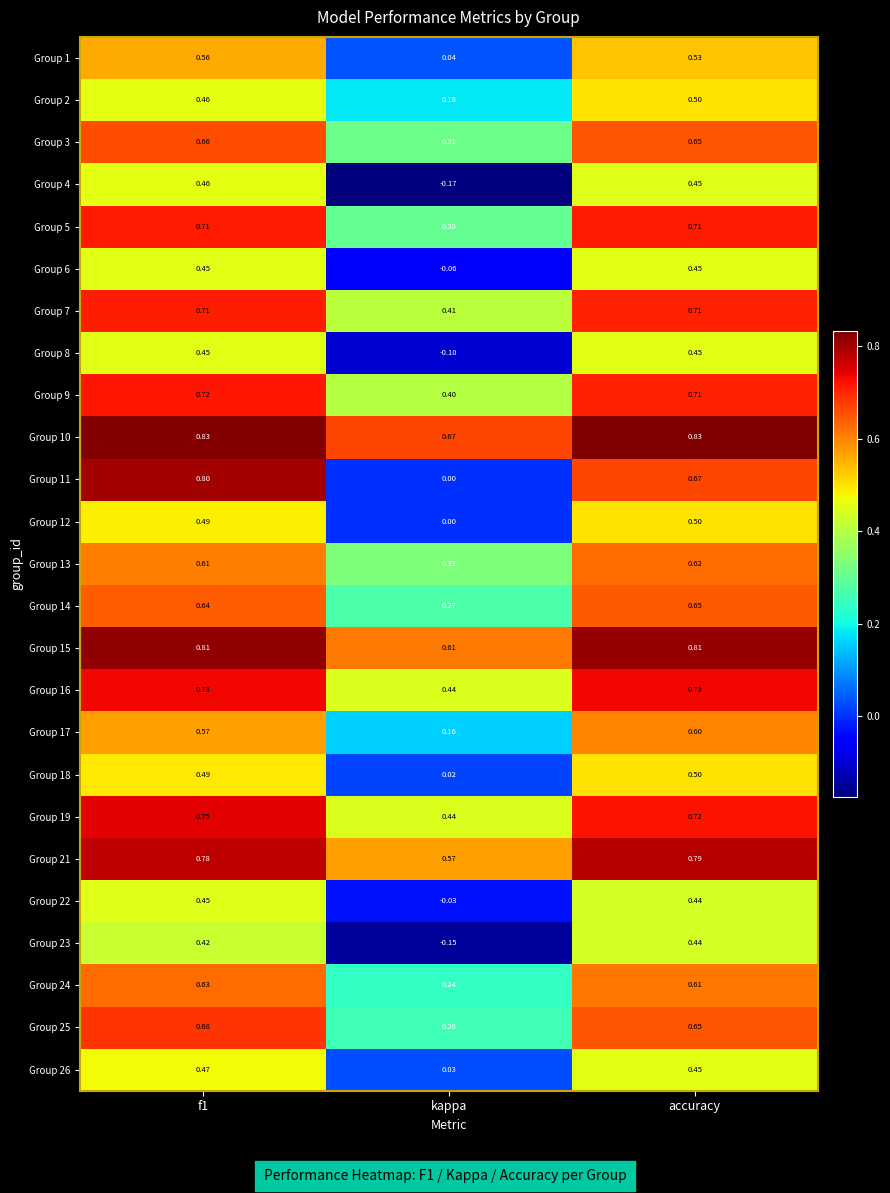

Count the number of categories in the chart.

3